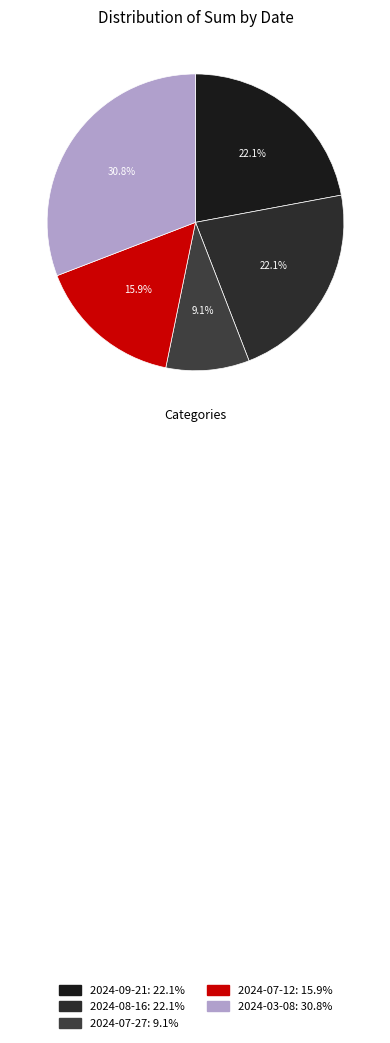

What is the ratio of the value at 2024-07-27 to the value at 2024-08-16?

0.4